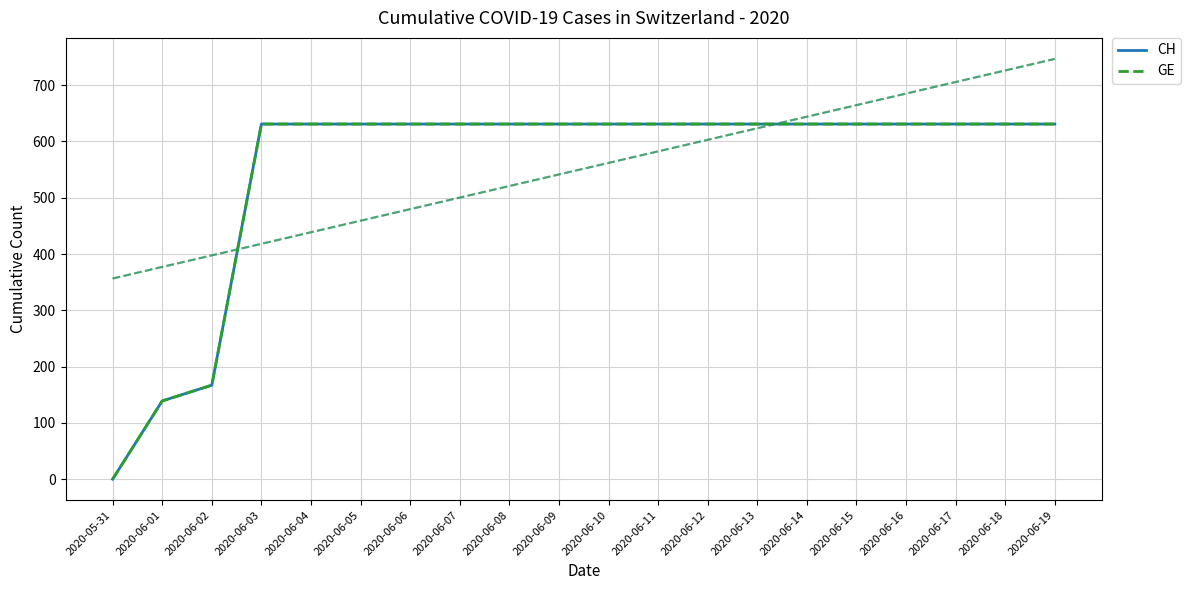

Which has a higher value, 2020-05-31 or 2020-06-11?

2020-06-11